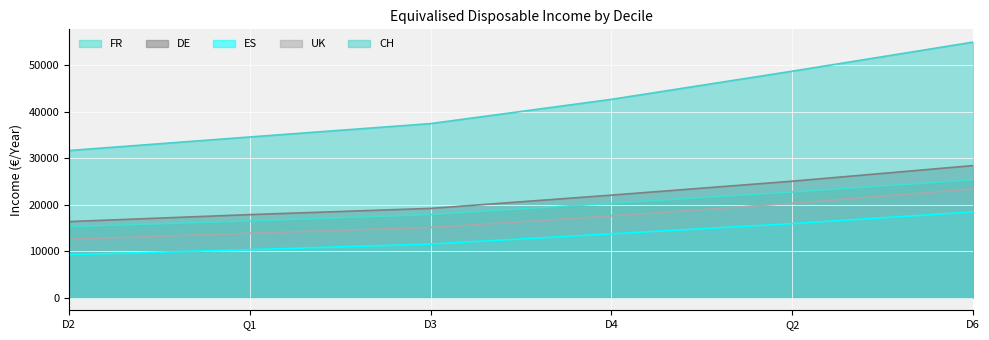

True or false: FR and CH intersect in this chart.

False